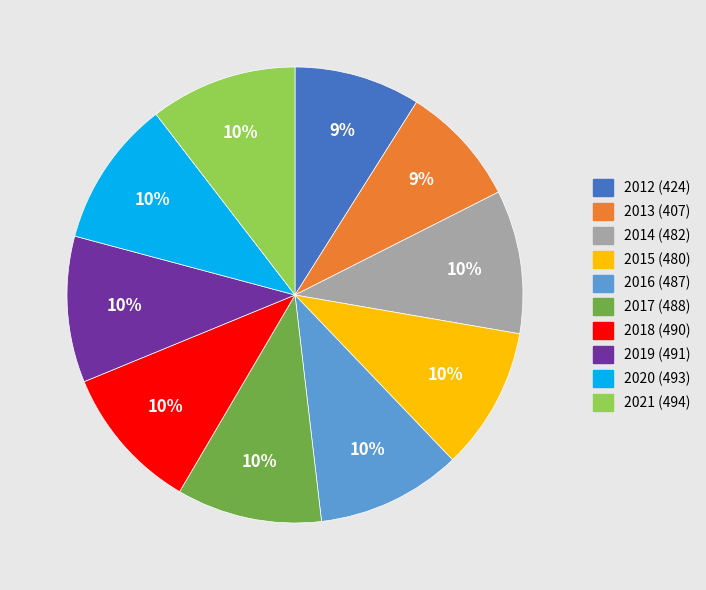

Do 2017 and 2020 together represent more than half of the pie?

No